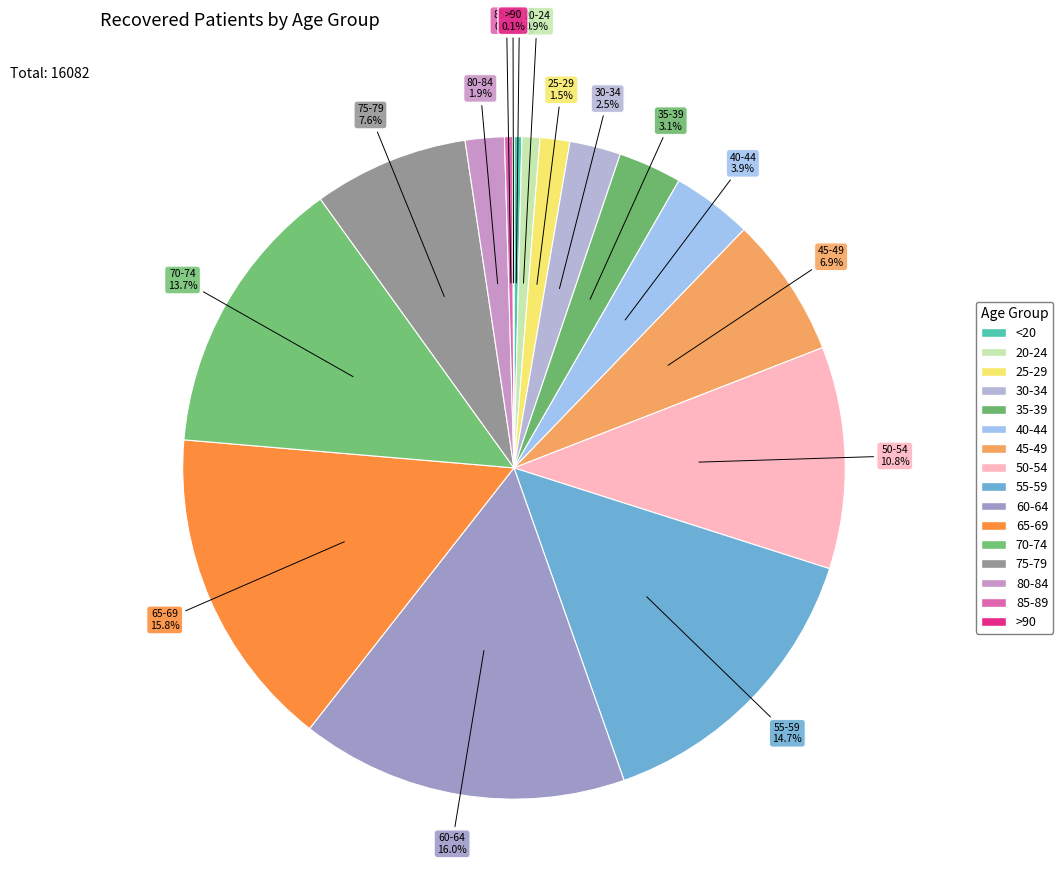

Does 35-39 account for over 50% of the chart?

No